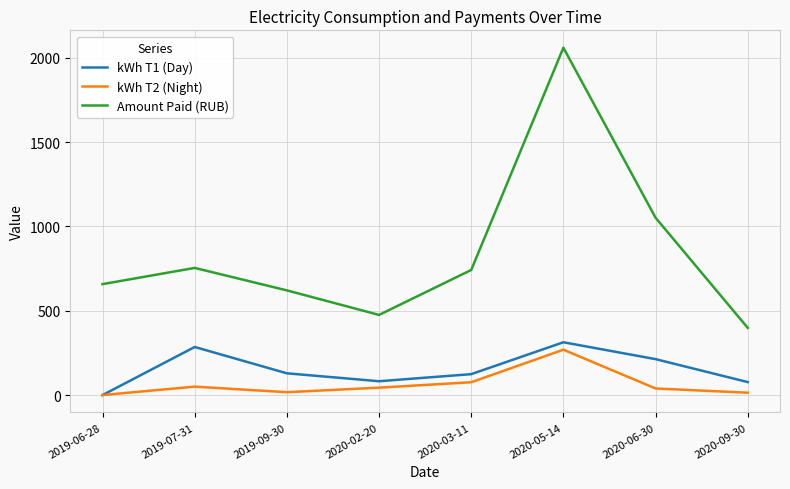

True or false: Amount Paid (RUB) and kWh T1 (Day) intersect in this chart.

False